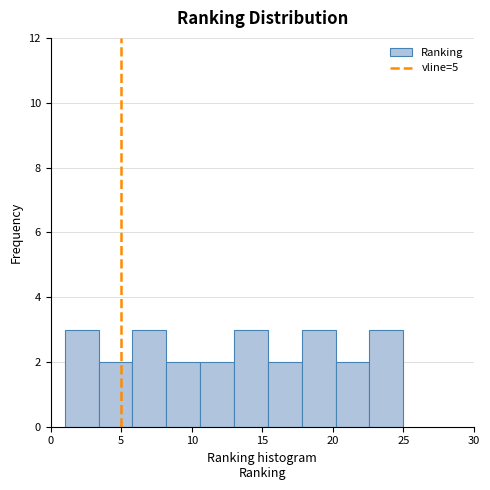

Reading left to right, list every bar in this chart as the range it spans on the x-axis followed by its height. Neither the bar edges nor the heights are printed on the chart, so give them approximately, as read against the axes.

1.0 to 3.4: 3
3.4 to 5.8: 2
5.8 to 8.2: 3
8.2 to 10.6: 2
10.6 to 13.0: 2
13.0 to 15.4: 3
15.4 to 17.8: 2
17.8 to 20.2: 3
20.2 to 22.6: 2
22.6 to 25.0: 3